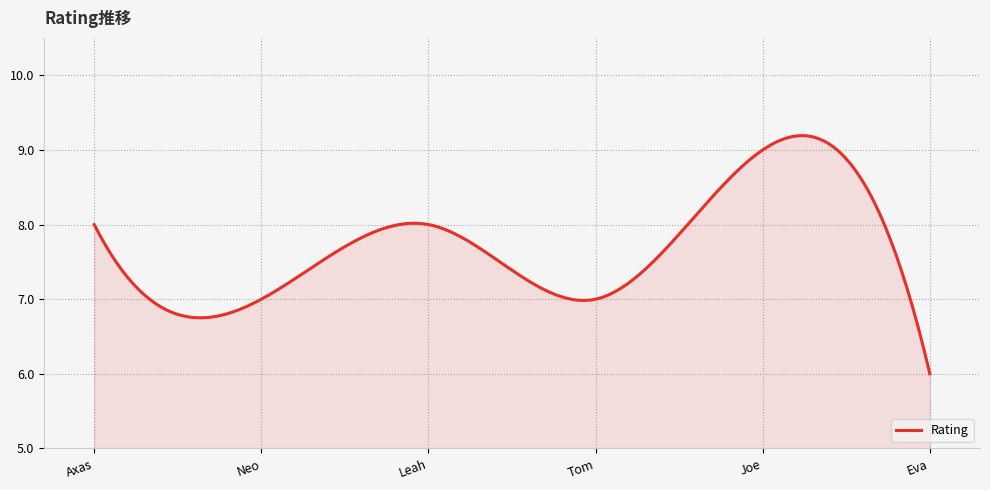

Count the number of data series in this chart.

1